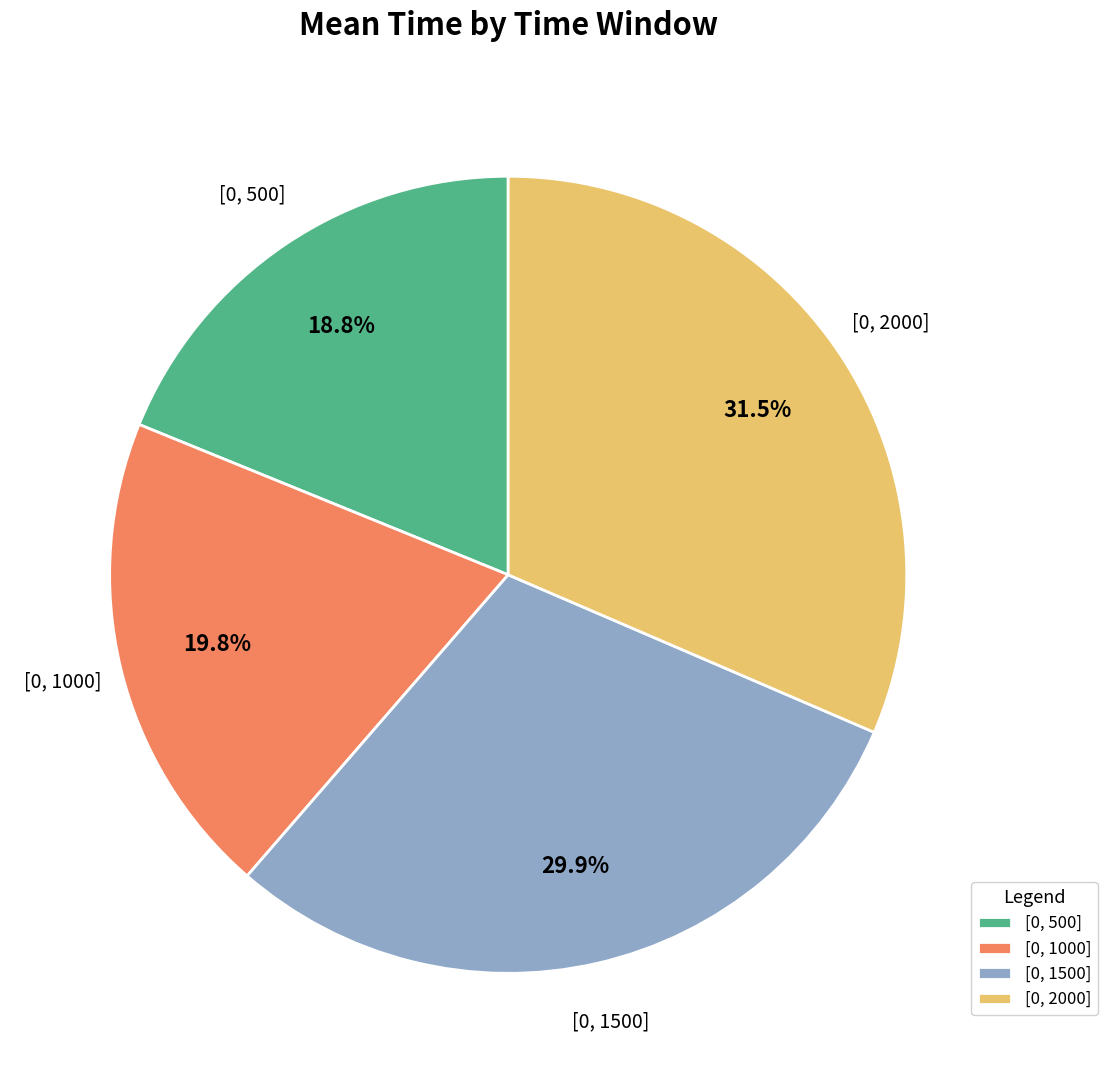

To the nearest percent, what is the combined percentage of [0, 1000] and [0, 500]?

39%